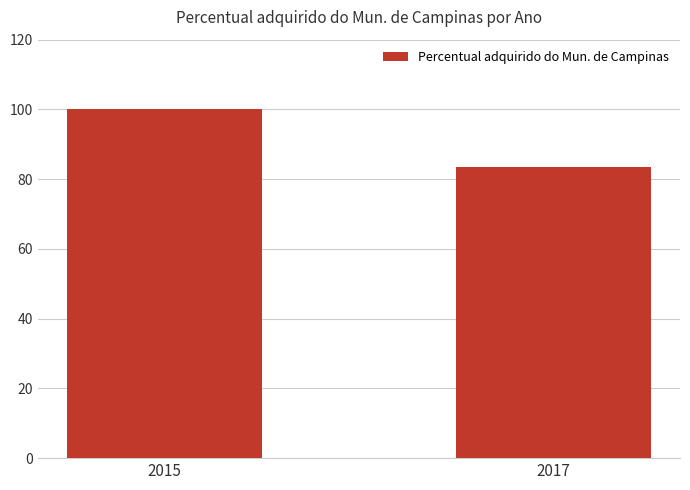

What is the value of the 1st bar from the left?

100.0